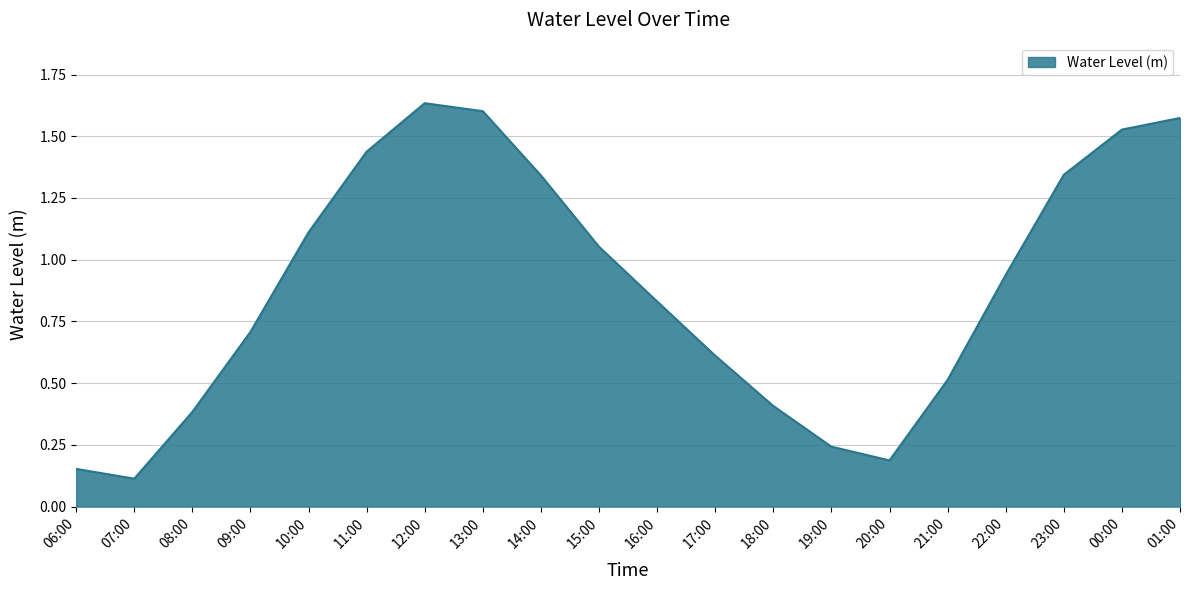

Where is the data nearest to the value 0?

07:00